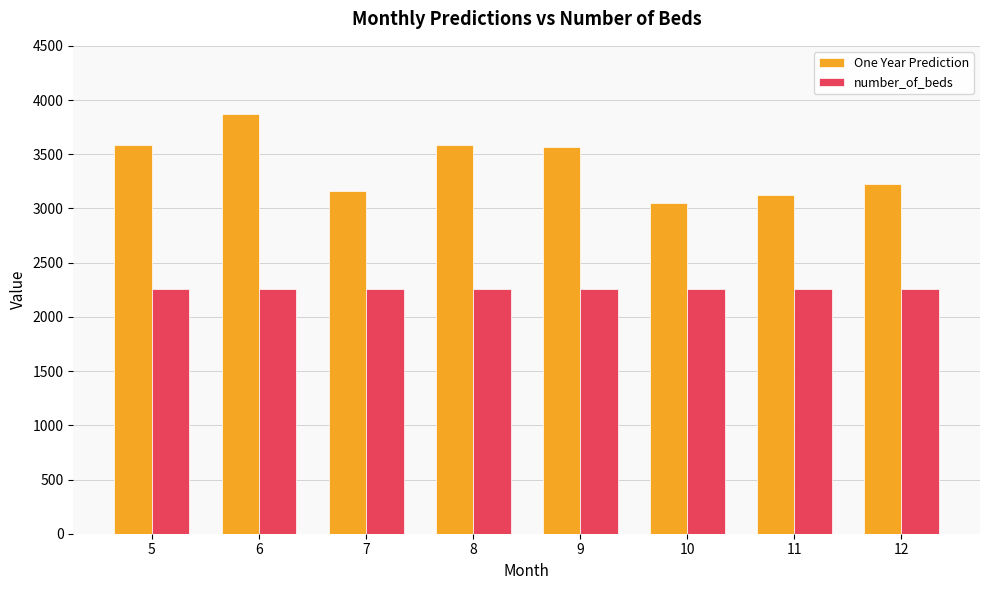

How many groups of bars are there?

8